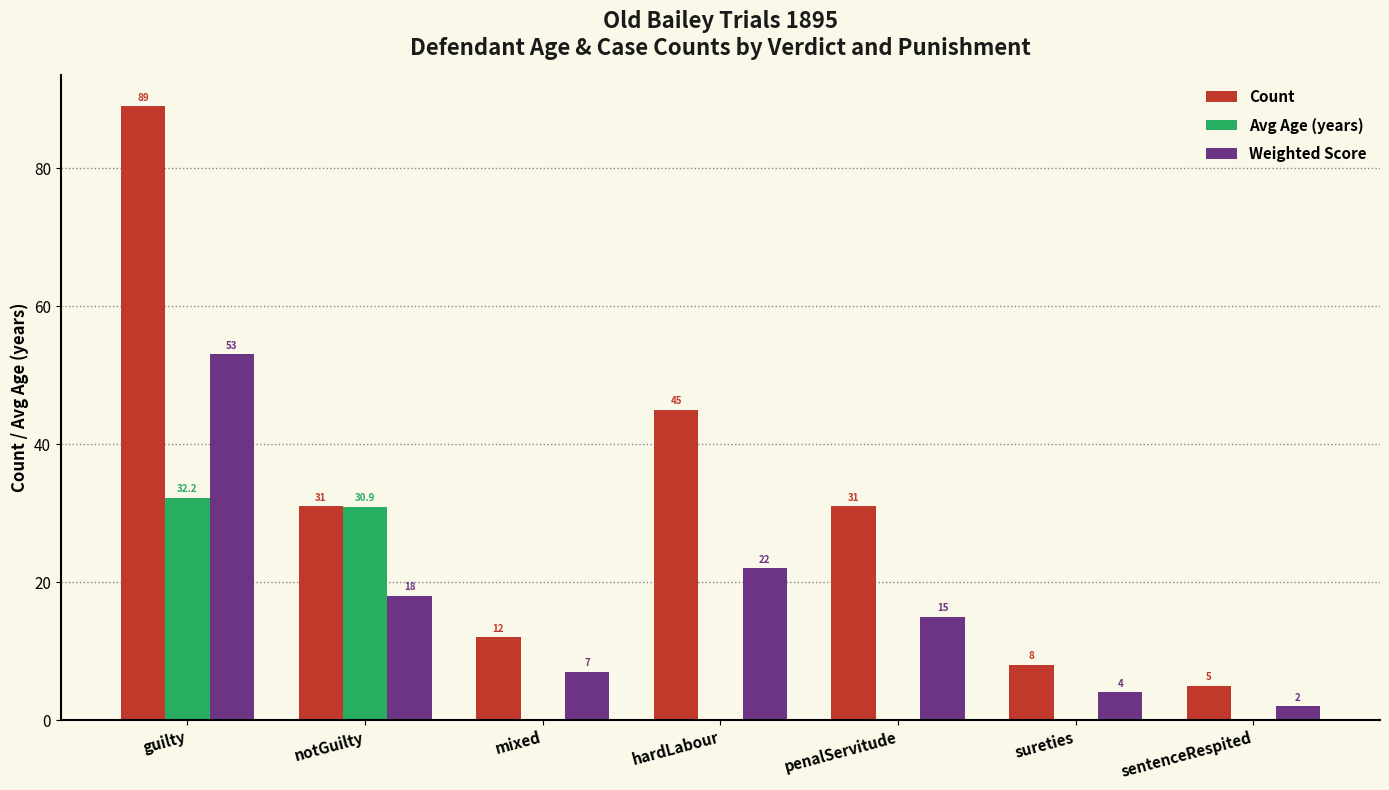

The value of Weighted Score at guilty is 19.3. True or false?

False